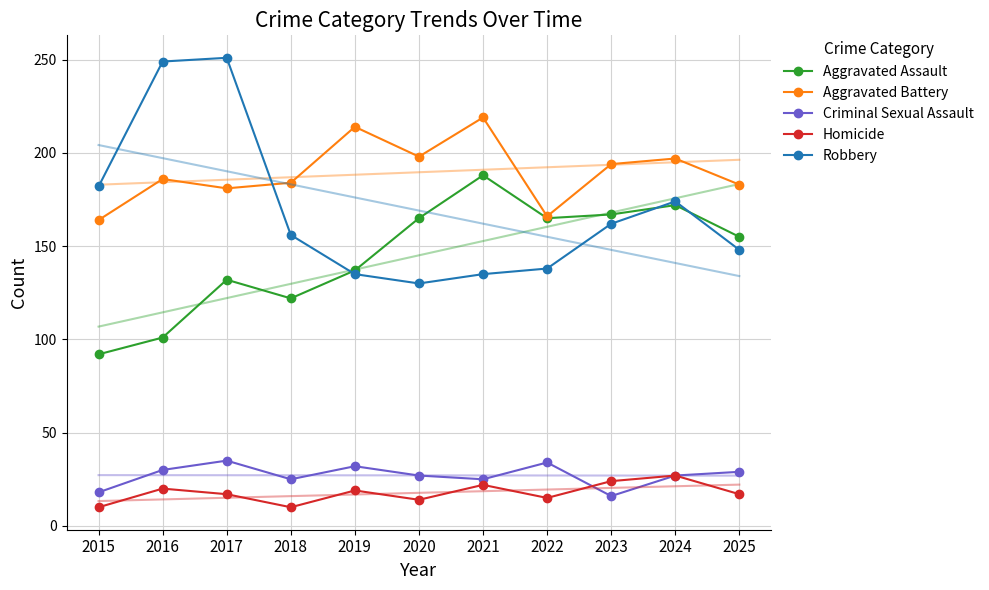

True or false: Homicide and Aggravated Battery cross at least once.

False